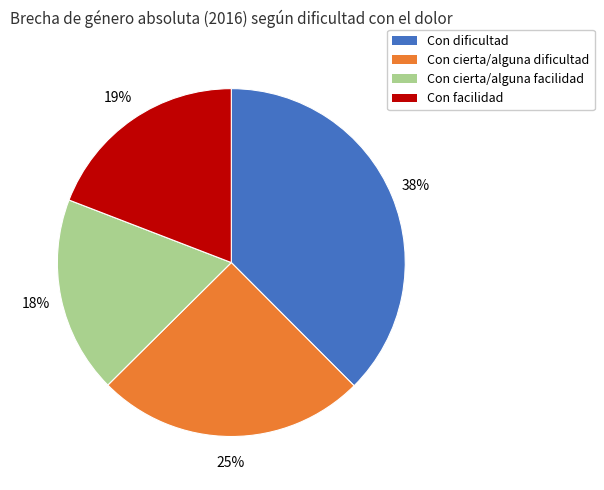

What is the ratio of the value at Con cierta/alguna dificultad to the value at Con facilidad?

1.3